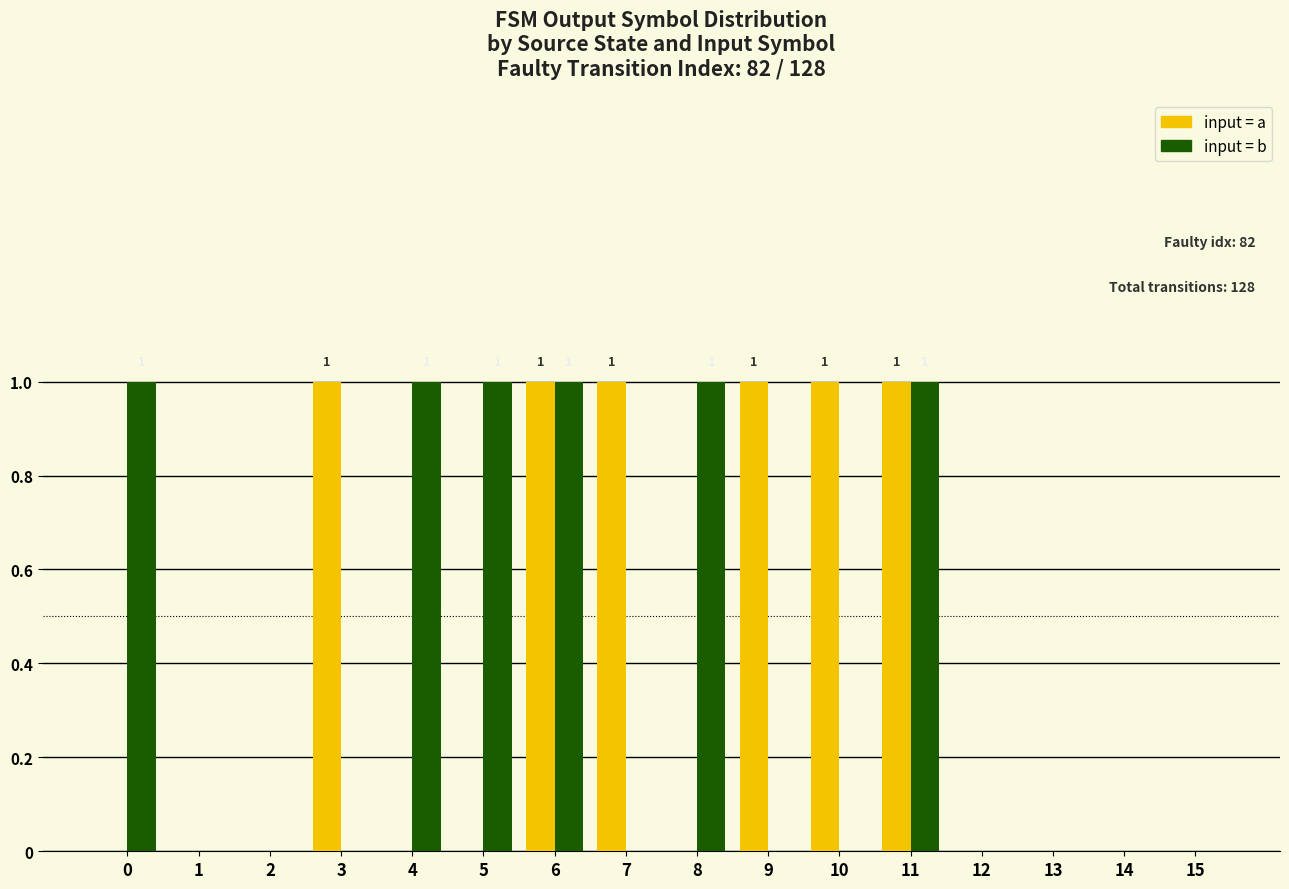

Are the bars horizontal?

No